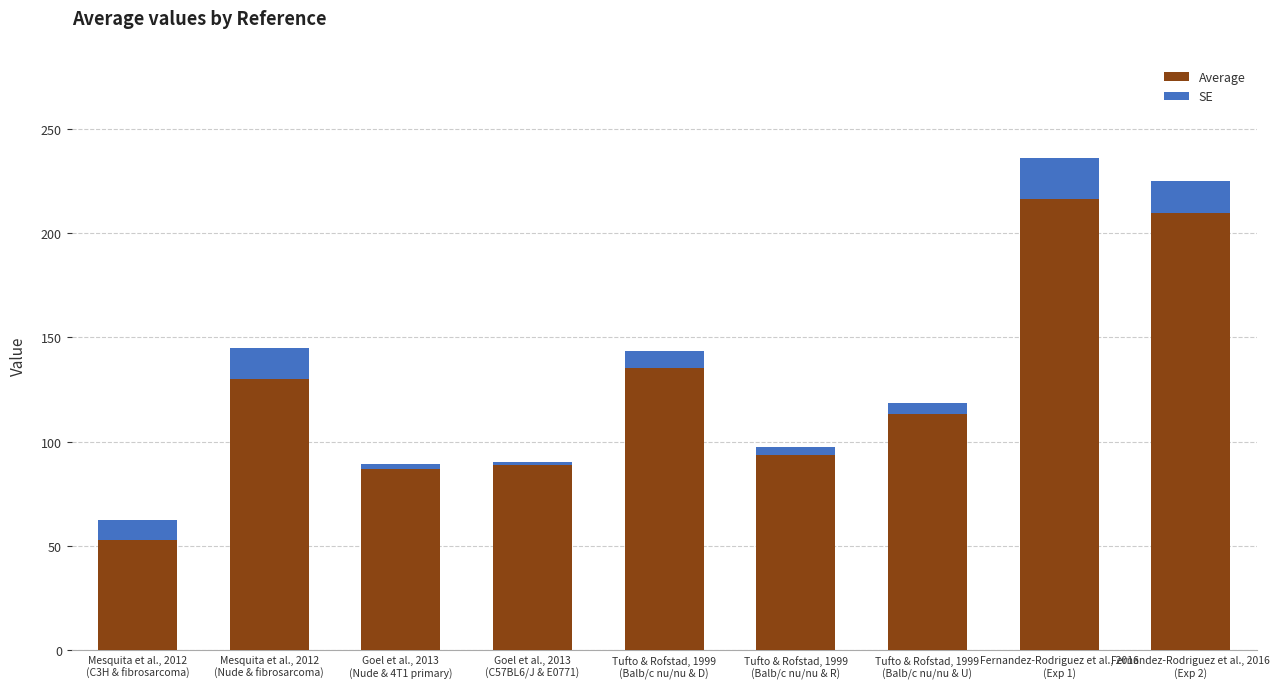

What is the minimum value for Average?

53.0